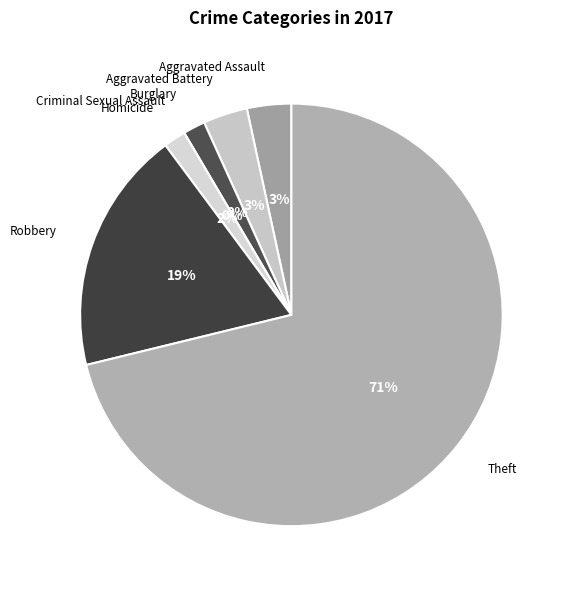

To the nearest percent, what is the average slice percentage?

14%